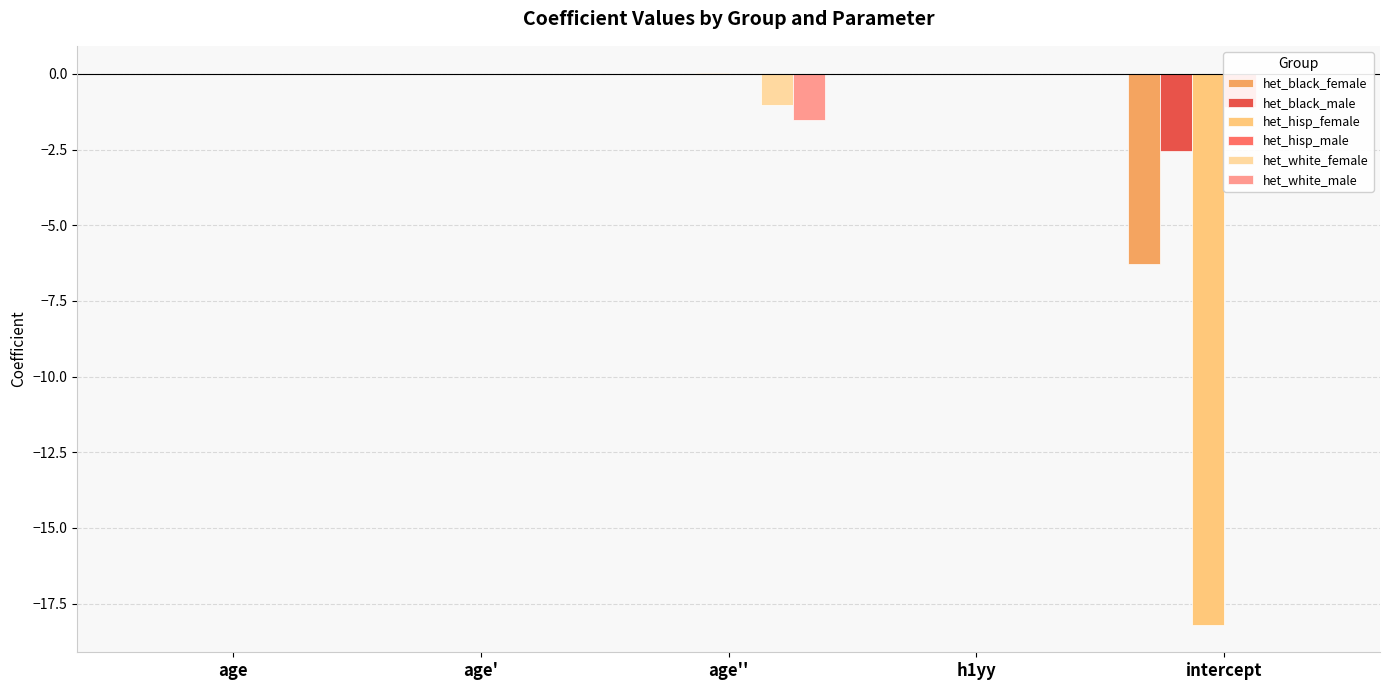

Is it true that het_black_male equals -3.9 at intercept?

False